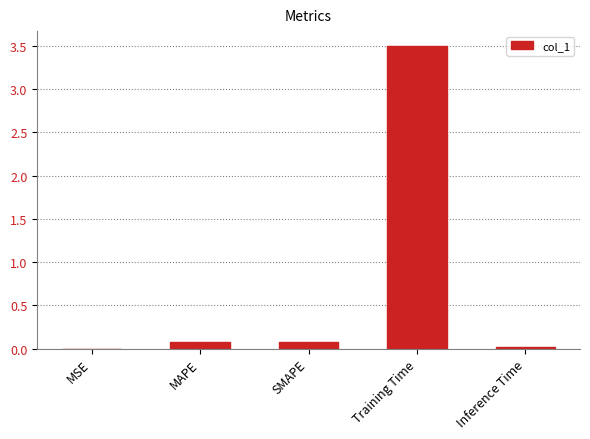

The value at SMAPE is 0.1. True or false?

True